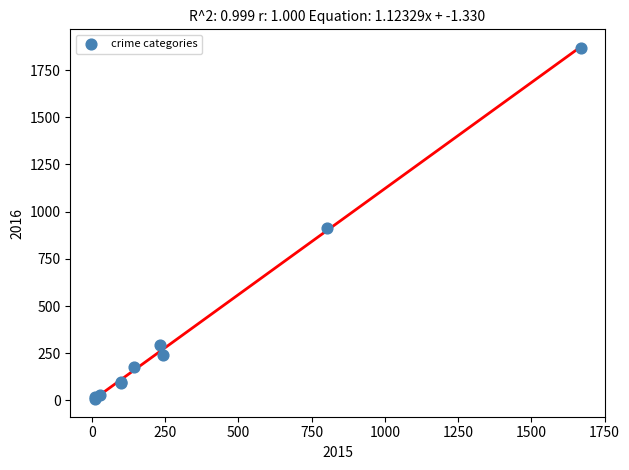

What Y value in the scatter plot is closest to 937?

913